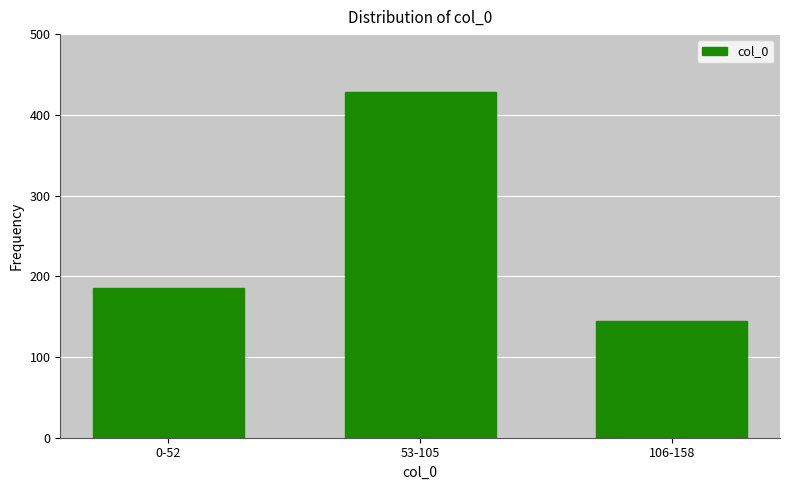

Reading left to right, extract all data points from this chart.

0-52=186	53-105=428	106-158=145